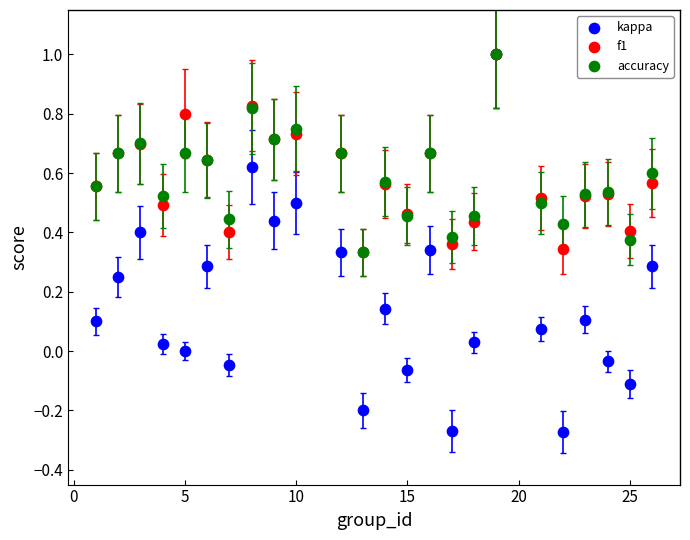

What are all the series names shown in the legend?

kappa, f1, accuracy